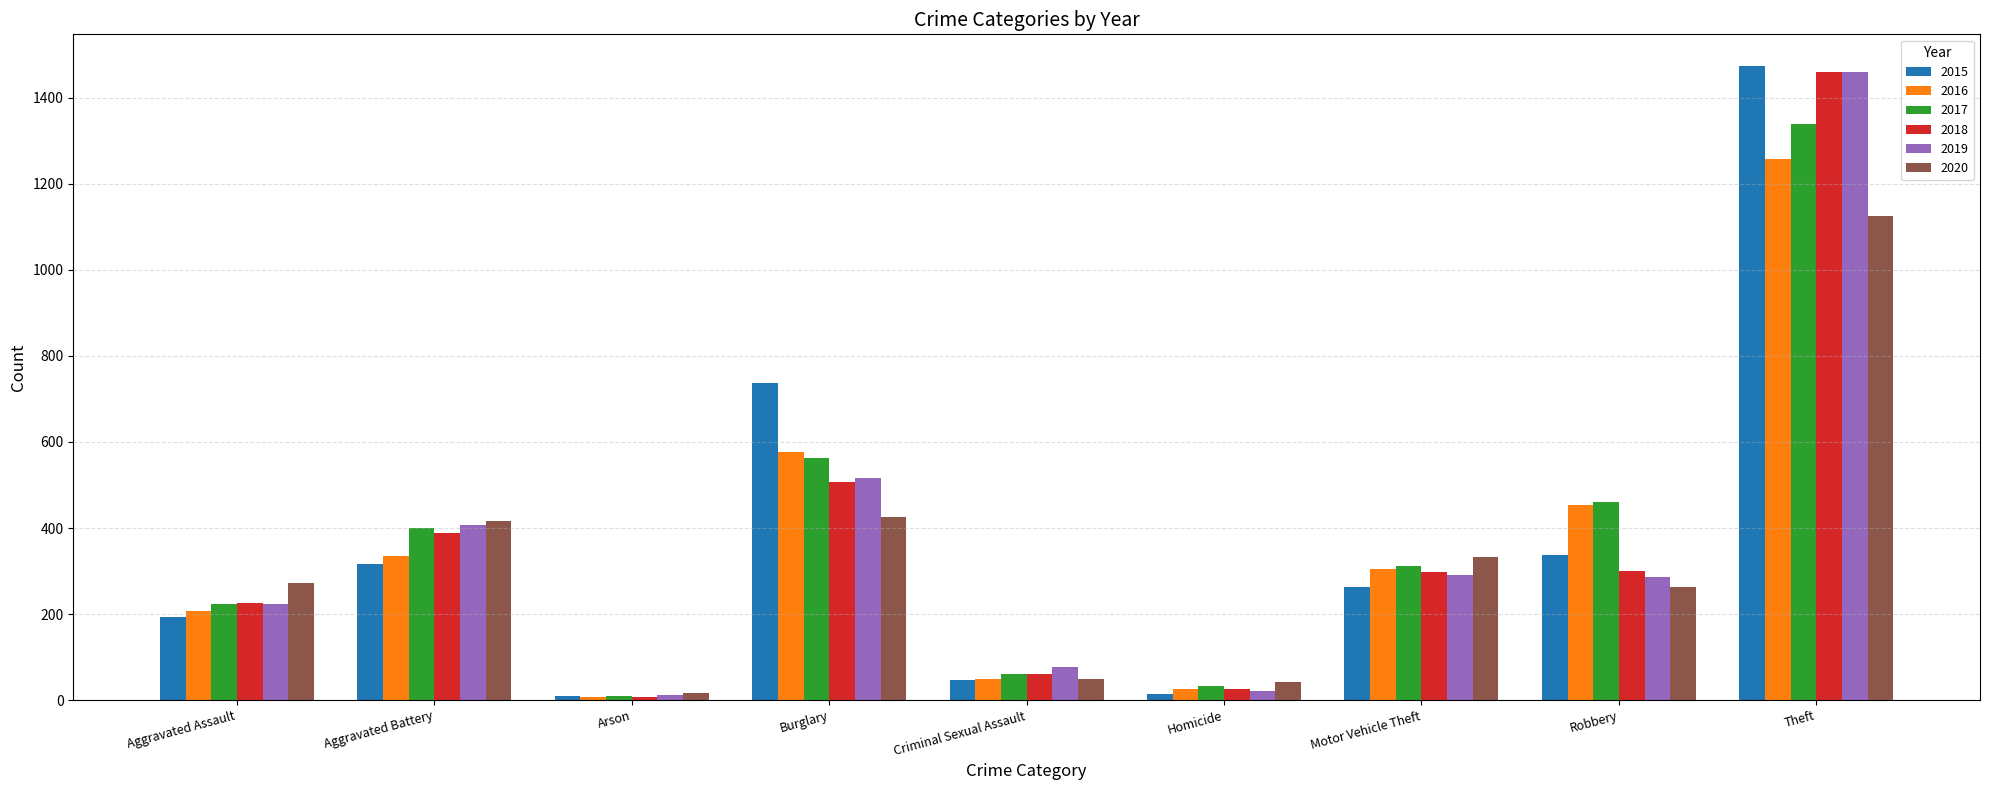

What position from the left is Burglary?

4